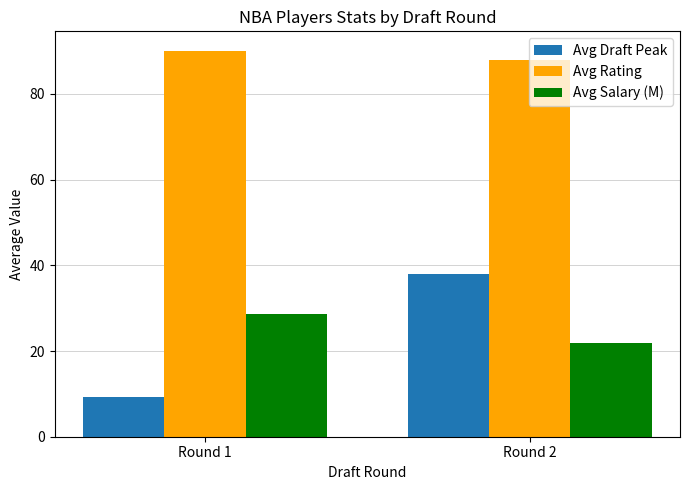

What is the sum of the Avg Draft Peak values at Round 2 and Round 1?

47.2